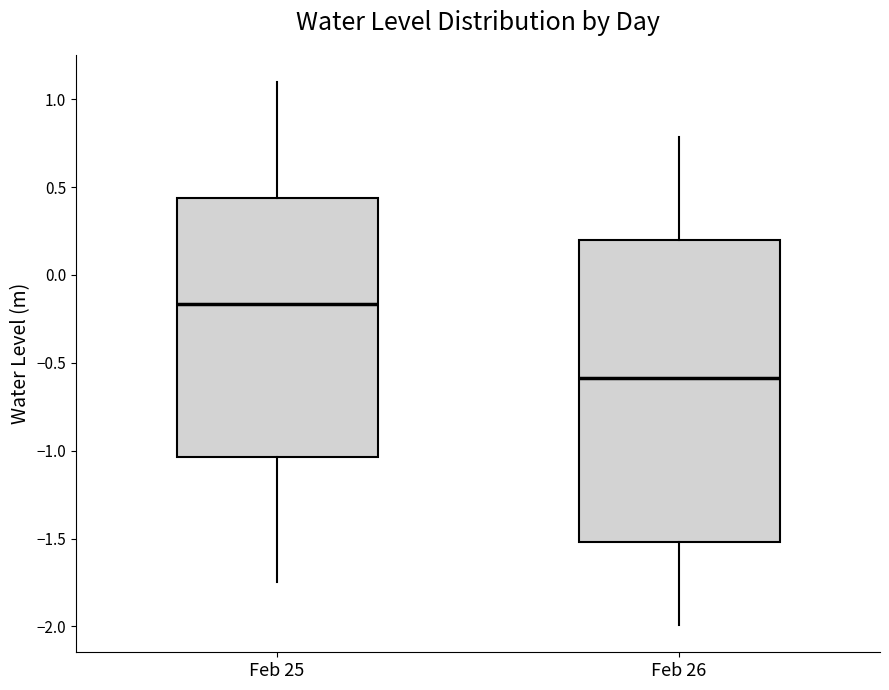

Reading left to right, read every box against the y-axis: the position of its median line, the range the box covers, and the ends of its whiskers. The values are not printed on the chart, so give them approximately, as read against the axis.

Feb 25: median -0.15, box -1.05 to 0.45, whiskers -1.75 to 1.10
Feb 26: median -0.60, box -1.50 to 0.20, whiskers -2.00 to 0.80